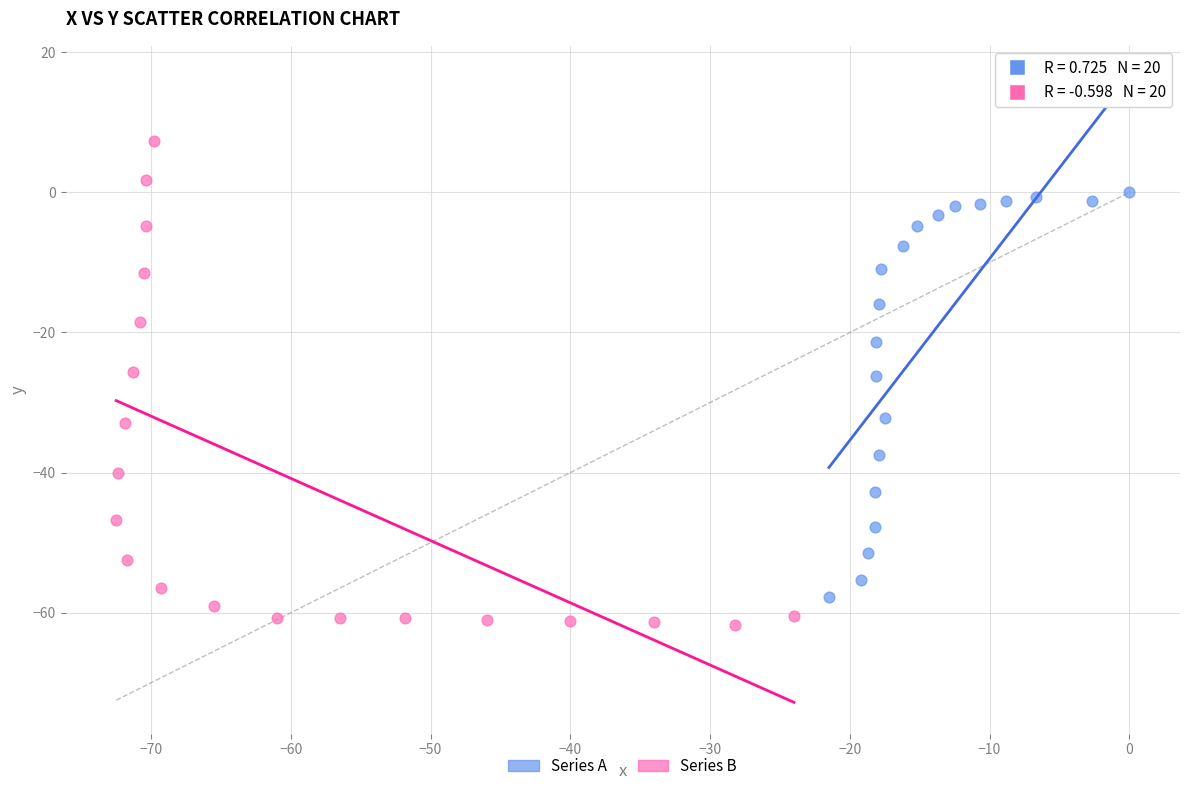

Which series contains the highest Y value?

Series B